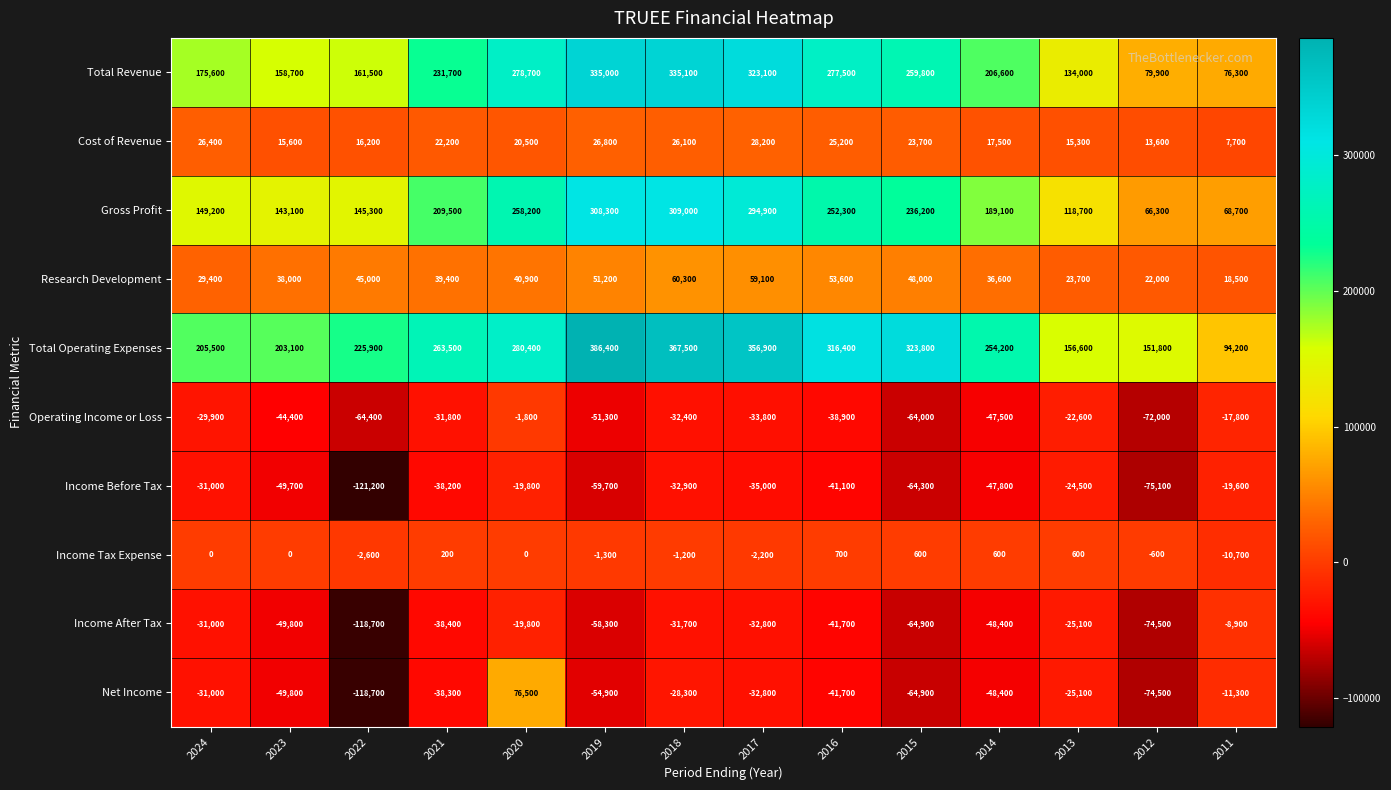

What is the sum of all Income Tax Expense values?

-15900